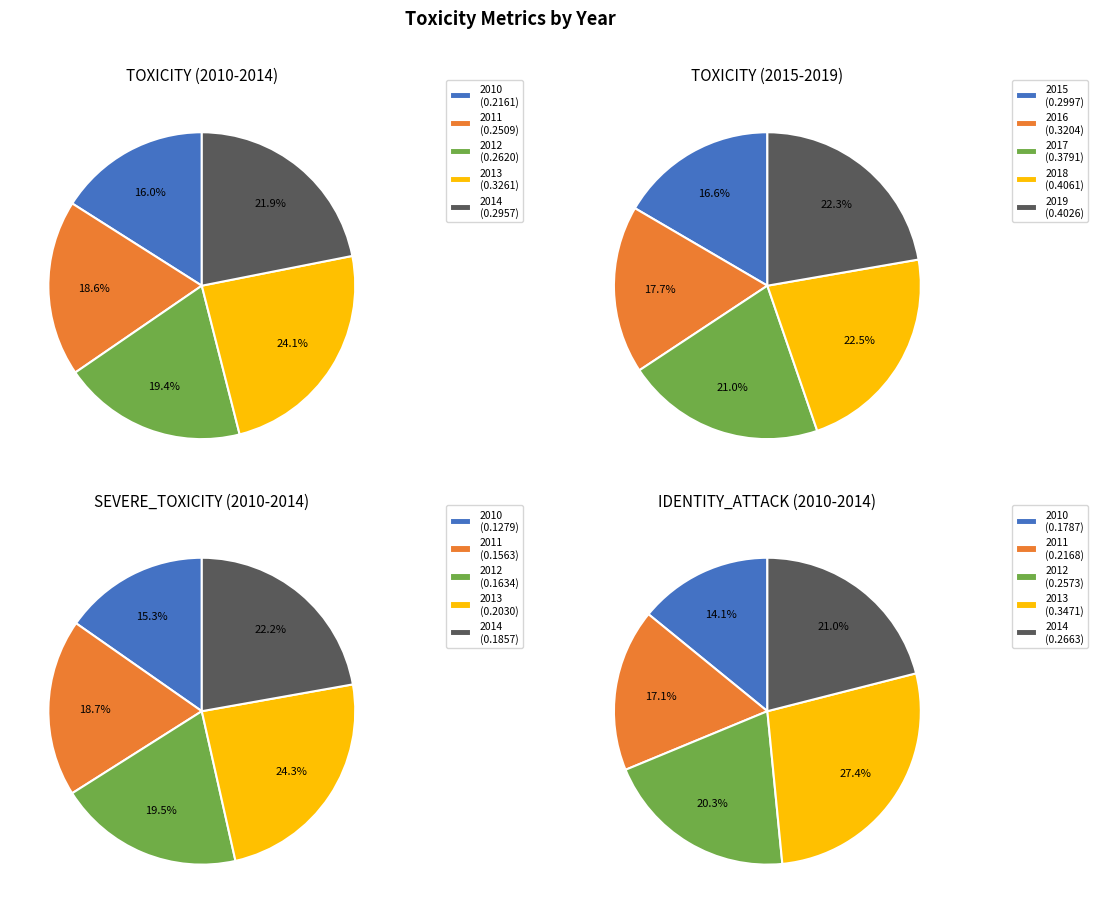

Count the number of slices in the pie.

5